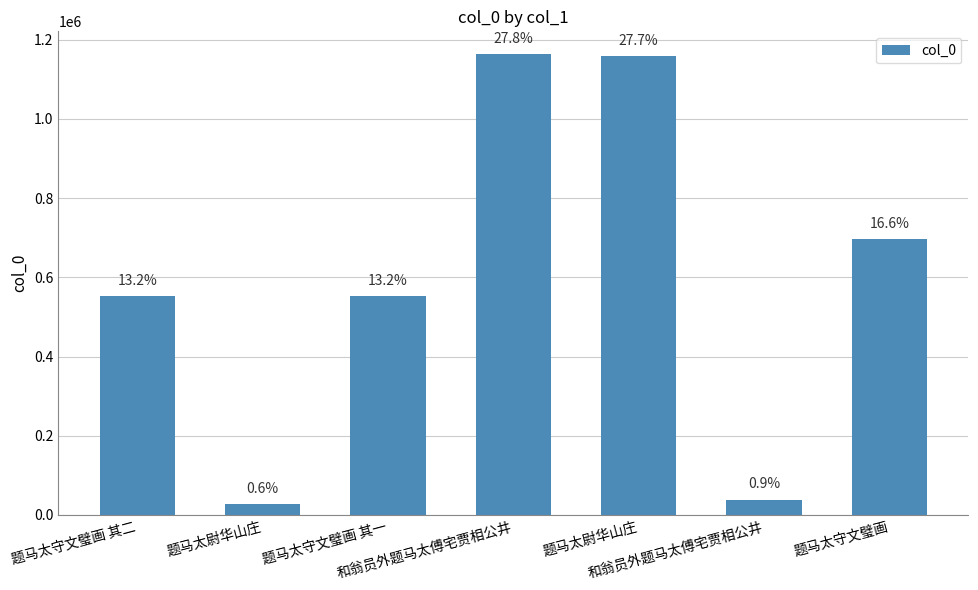

Where does the data first go above 552754?

和翁员外题马太傅宅贾相公井